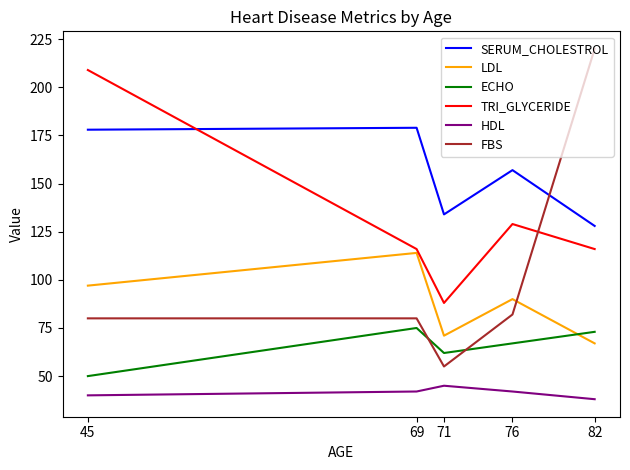

Where is the first local maximum for HDL?

71